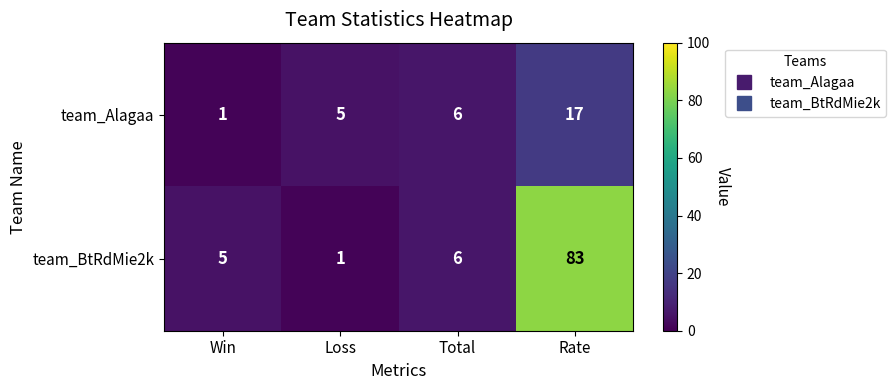

Rank the series by their average value, from highest to lowest.

team_BtRdMie2k, team_Alagaa